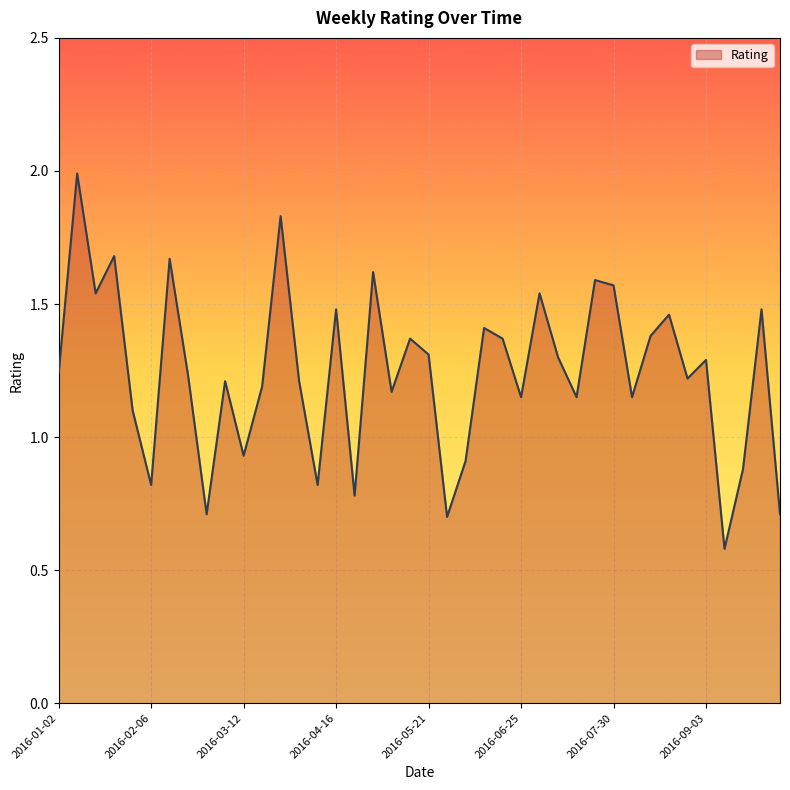

What is the greatest value displayed?

2.0